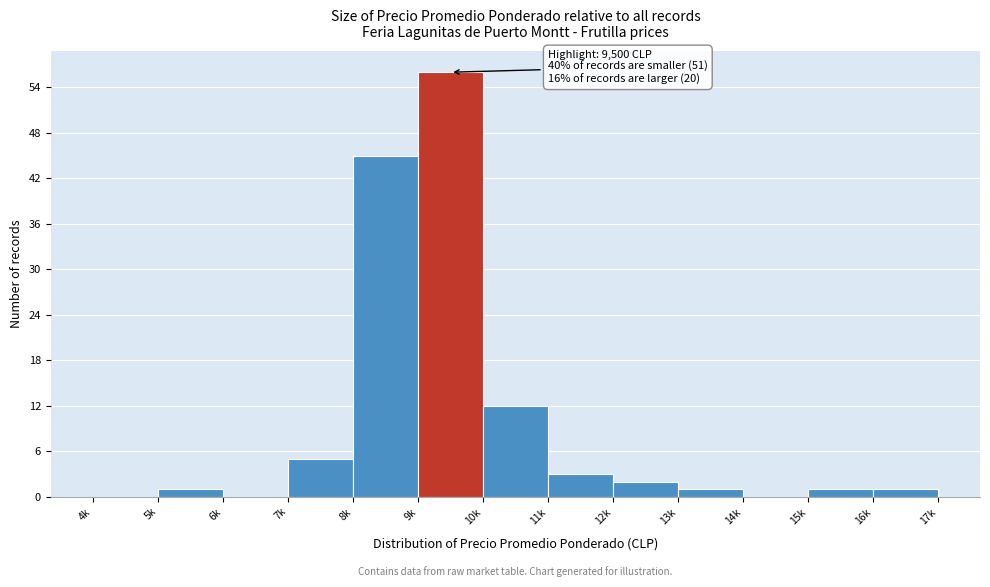

Reading left to right, what are all the values shown in this chart?

4k=0	5k=1	6k=0	7k=5	8k=45	9k=56	10k=12	11k=3	12k=2	13k=1	14k=0	15k=1	16k=1